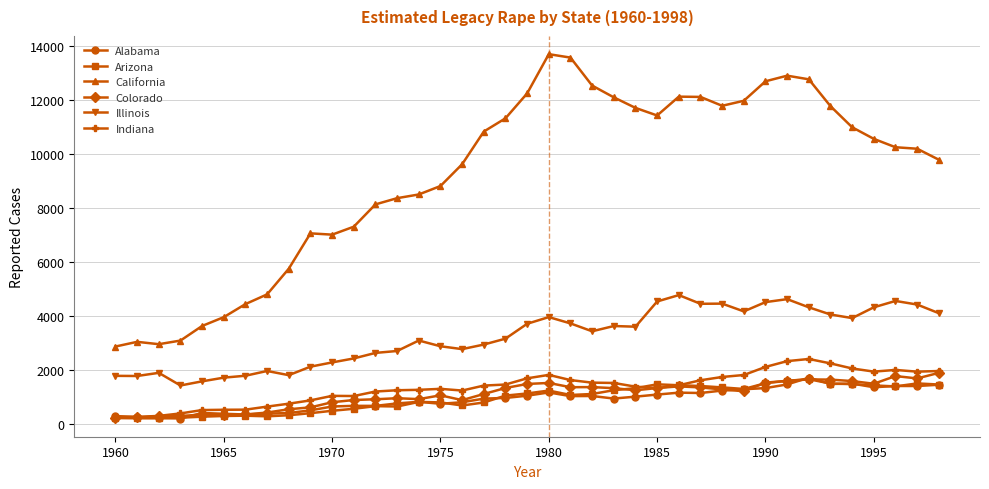

Which series has the largest total across all categories?

California